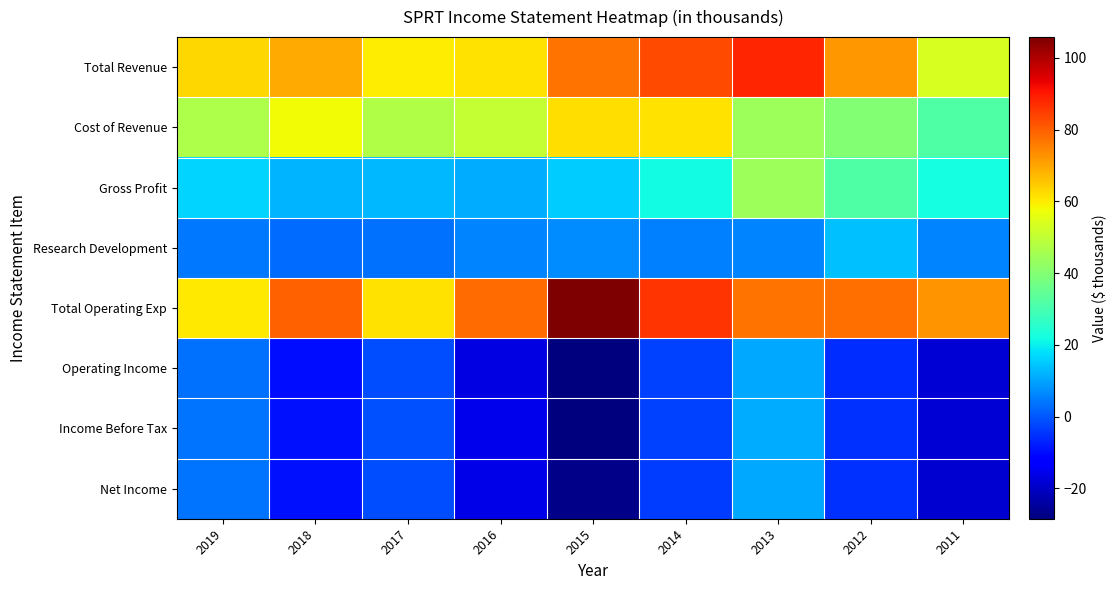

Reading right to left, transcribe all the data shown in this chart.

Total Revenue: 2011=53.8	2012=72.0	2013=88.2	2014=83.0	2015=77.3	2016=61.7	2017=60.1	2018=69.5	2019=63.3
Cost of Revenue: 2011=31.6	2012=40.2	2013=44.1	2014=61.4	2015=62.0	2016=50.7	2017=47.4	2018=57.6	2019=46.9
Gross Profit: 2011=22.3	2012=31.8	2013=44.1	2014=21.5	2015=15.4	2016=10.9	2017=12.7	2018=11.9	2019=16.5
Research Development: 2011=6.1	2012=13.5	2013=5.7	2014=5.1	2015=7.0	2016=5.6	2017=3.0	2018=2.8	2019=4.1
Total Operating Exp: 2011=72.4	2012=77.6	2013=77.4	2014=86.1	2015=105.8	2016=78.1	2017=61.7	2018=79.6	2019=60.4
Operating Income: 2011=-18.5	2012=-5.6	2013=10.8	2014=-3.2	2015=-28.5	2016=-16.5	2017=-1.6	2018=-10.1	2019=3.0
Income Before Tax: 2011=-18.1	2012=-5.3	2013=11.1	2014=-2.9	2015=-28.0	2016=-15.9	2017=-0.9	2018=-9.1	2019=4.0
Net Income: 2011=-18.6	2012=-5.4	2013=10.4	2014=-3.5	2015=-27.0	2016=-16.0	2017=-1.5	2018=-9.1	2019=3.8